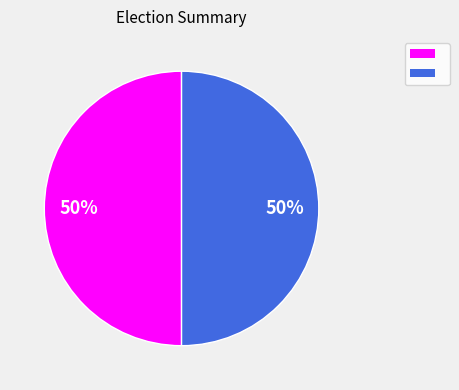

To the nearest percent, what is the average slice percentage?

50%